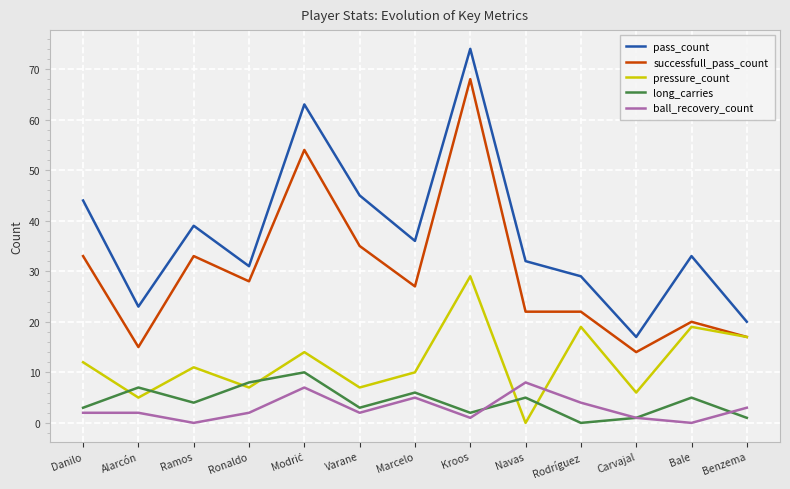

How many interior local valleys does the pressure_count series have?

5